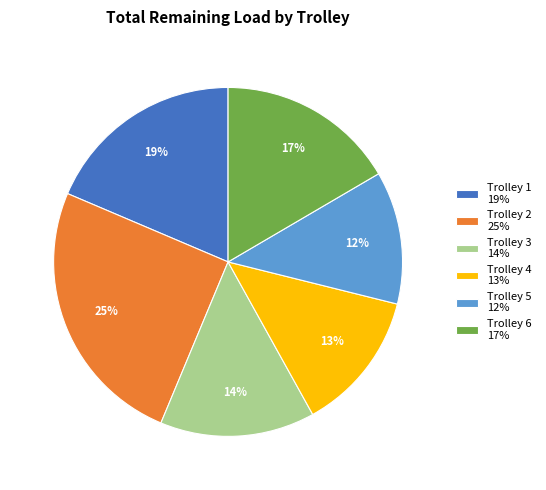

Combined, do Trolley 3 14% and Trolley 1 19% account for over 50%?

No